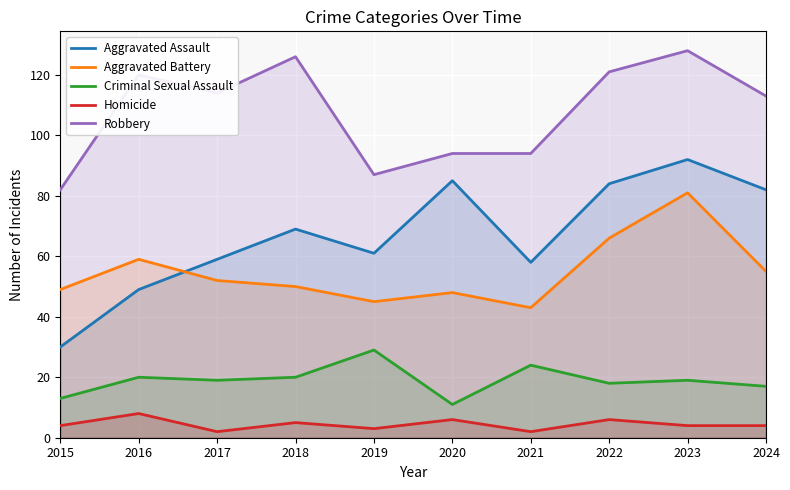

At which category does Aggravated Battery reach its first local peak?

2016